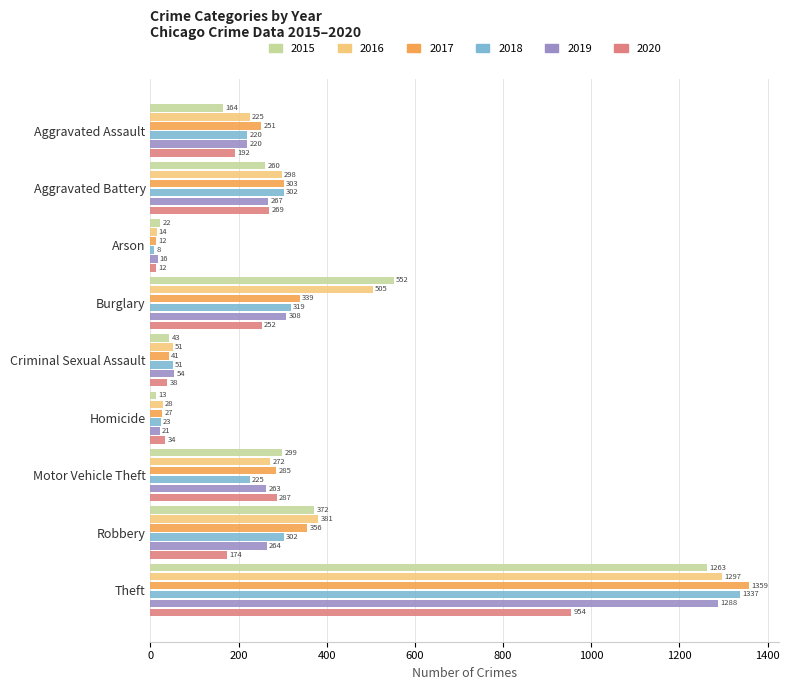

At which label is 2018 closest to 672?

Burglary